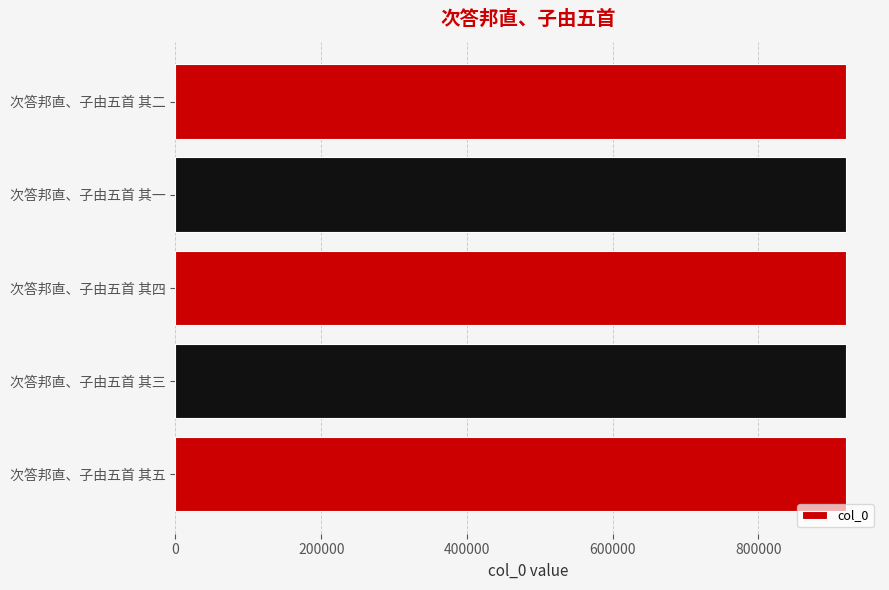

What is the maximum value shown in the chart?

920877